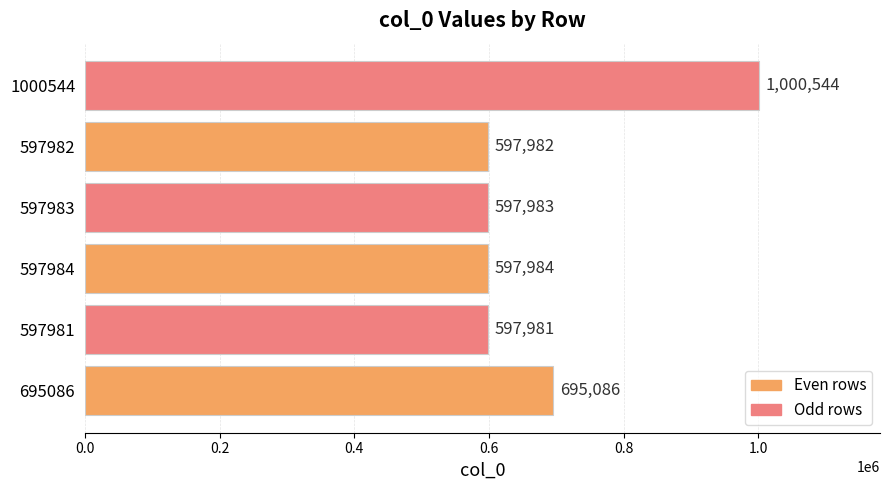

Count the number of categories in the chart.

6